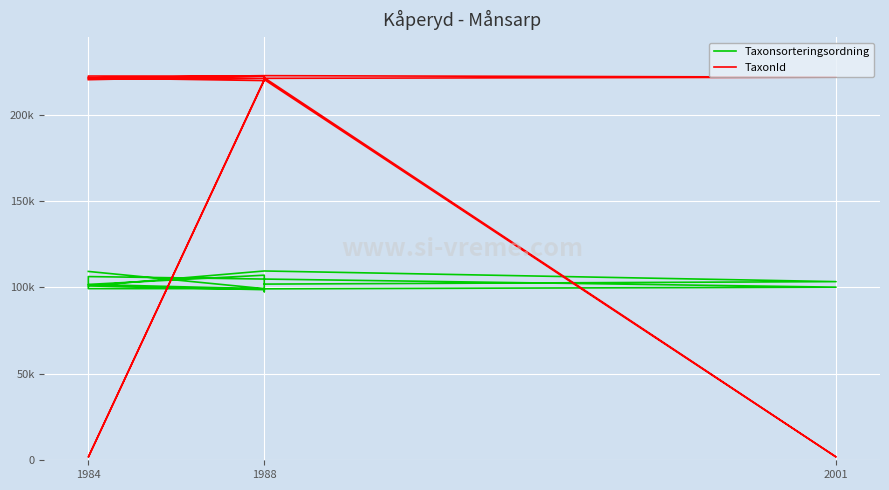

Reading left to right, what are all the values shown in this chart?

Taxonsorteringsordning: 109264	99298	99325	106294	100170	99191	101746	107084	97543	98706	100874	109528	103367	101937
TaxonId: 220204	222295	222309	220785	221660	222541	221223	219686	221946	219875	1853	220299	1932	221317